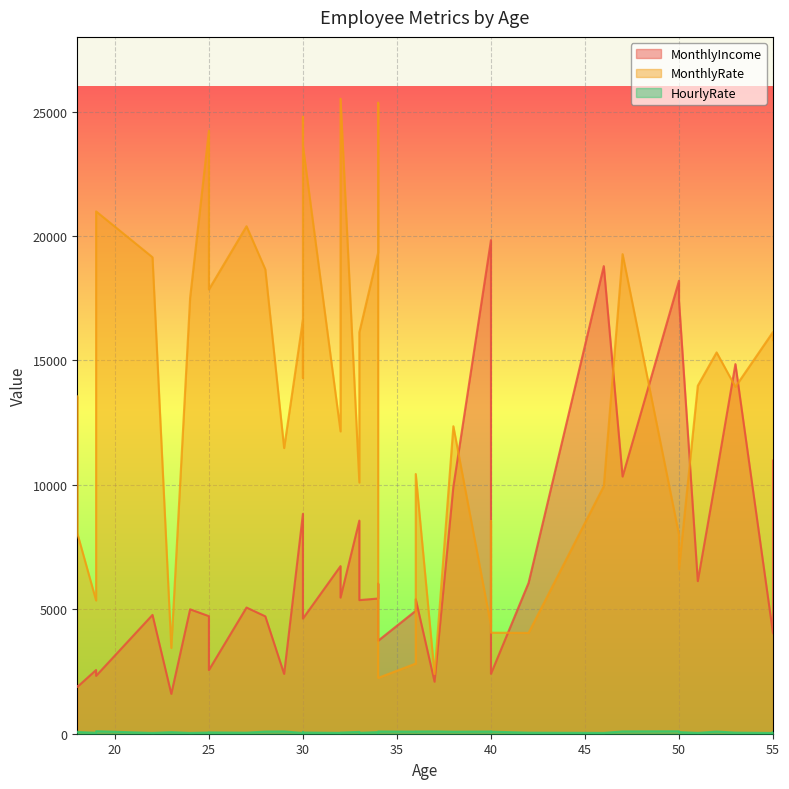

What is the difference between the HourlyRate values at 30 and 51?

38